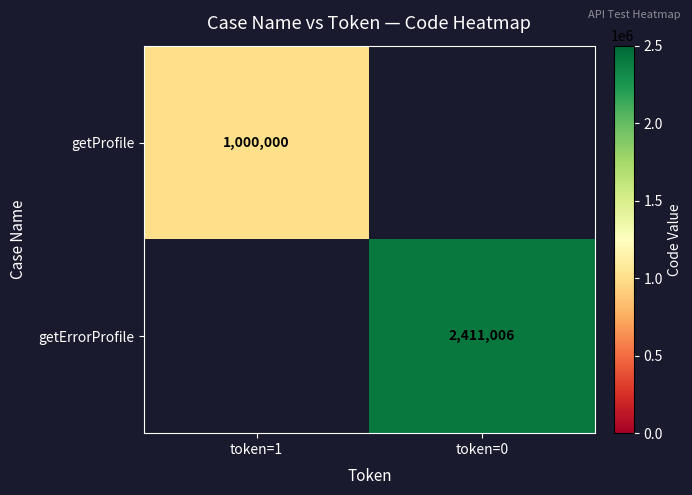

True or false: getProfile has a value of 1000000 at token=1.

True